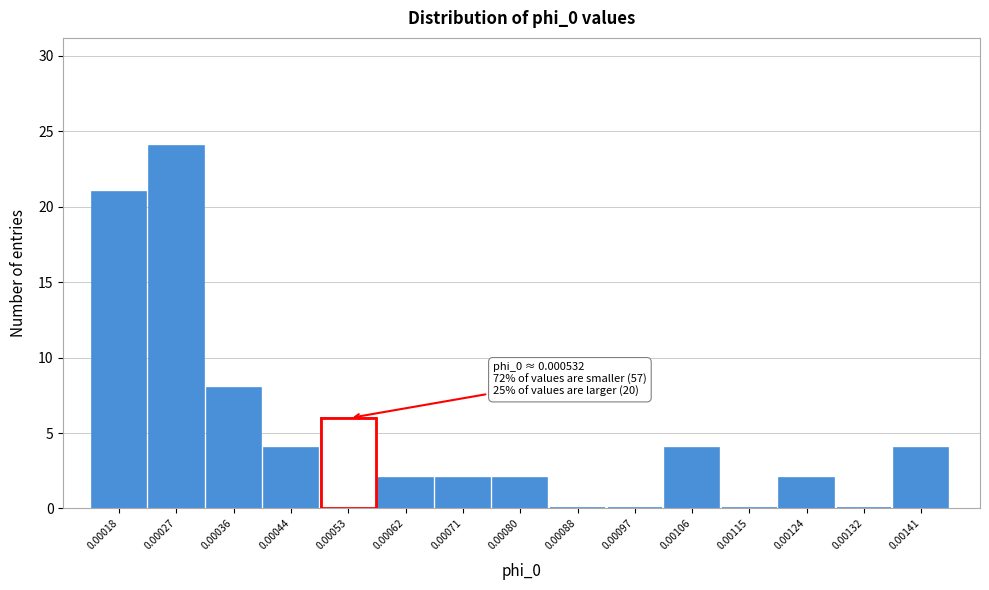

Reading right to left, what are all the values shown in this chart?

0.00141=4	0.00132=0	0.00124=2	0.00115=0	0.00106=4	0.00097=0	0.00088=0	0.00080=2	0.00071=2	0.00062=2	0.00053=6	0.00044=4	0.00036=8	0.00027=24	0.00018=21